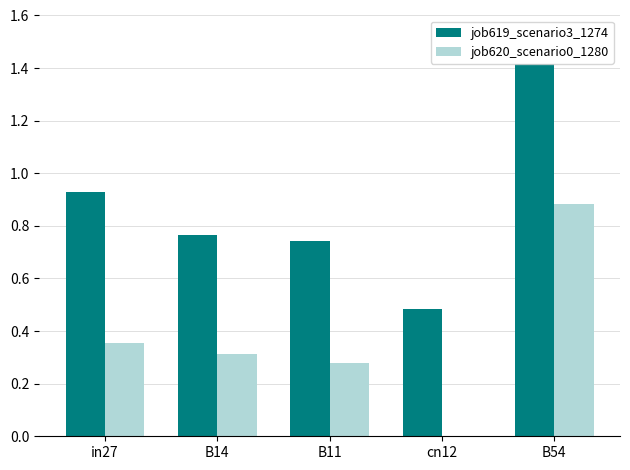

What are all the series names shown in the legend?

job619_scenario3_1274, job620_scenario0_1280